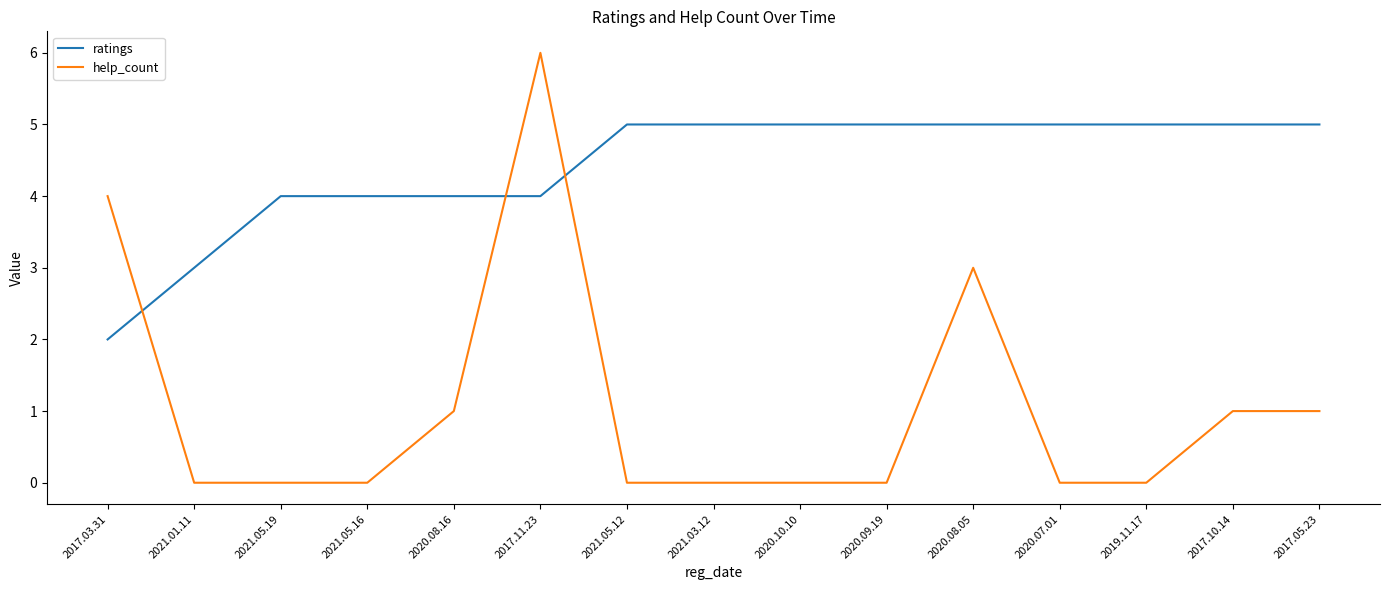

What position from the left is 2017.11.23?

6